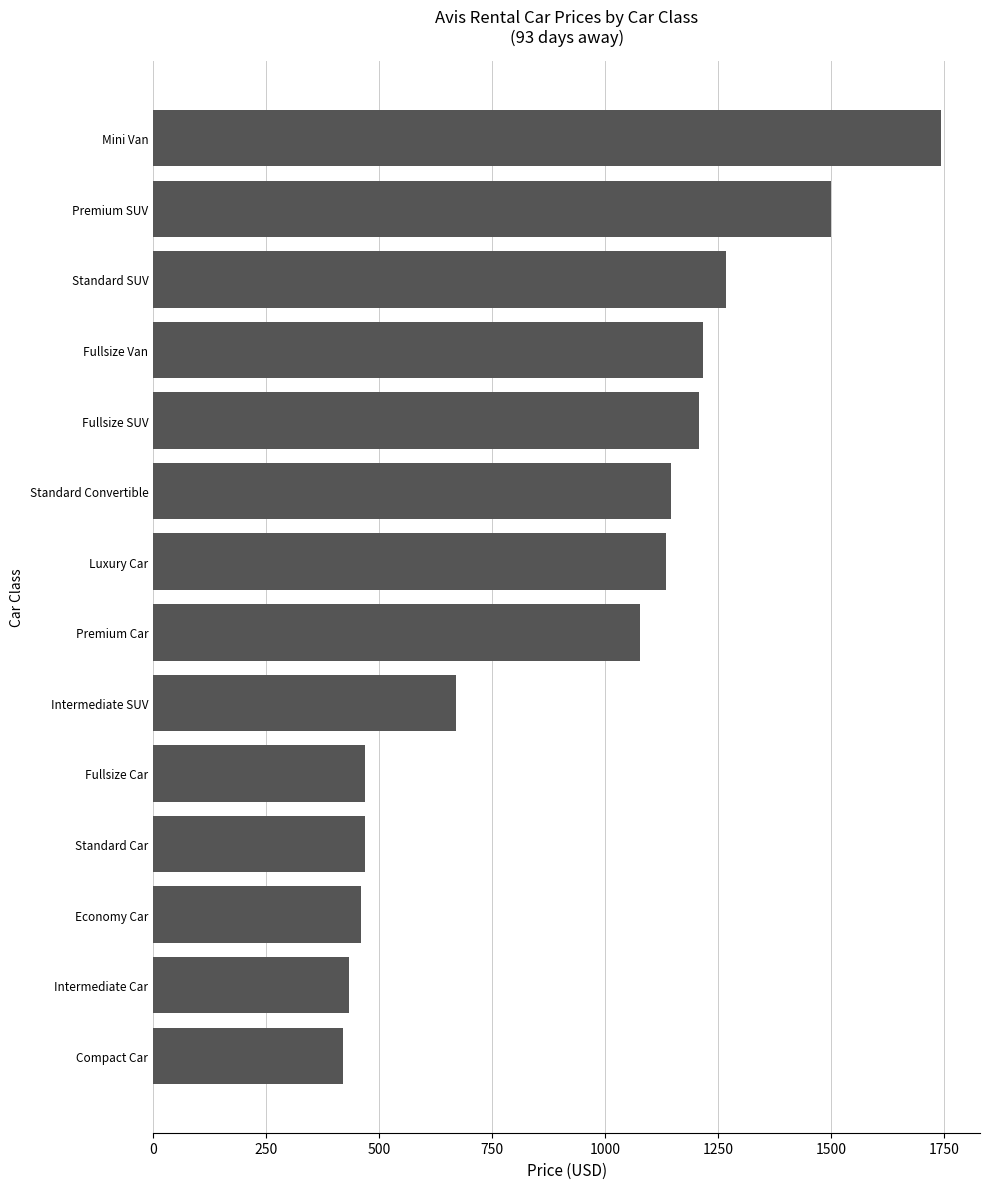

Count the number of categories in the chart.

14